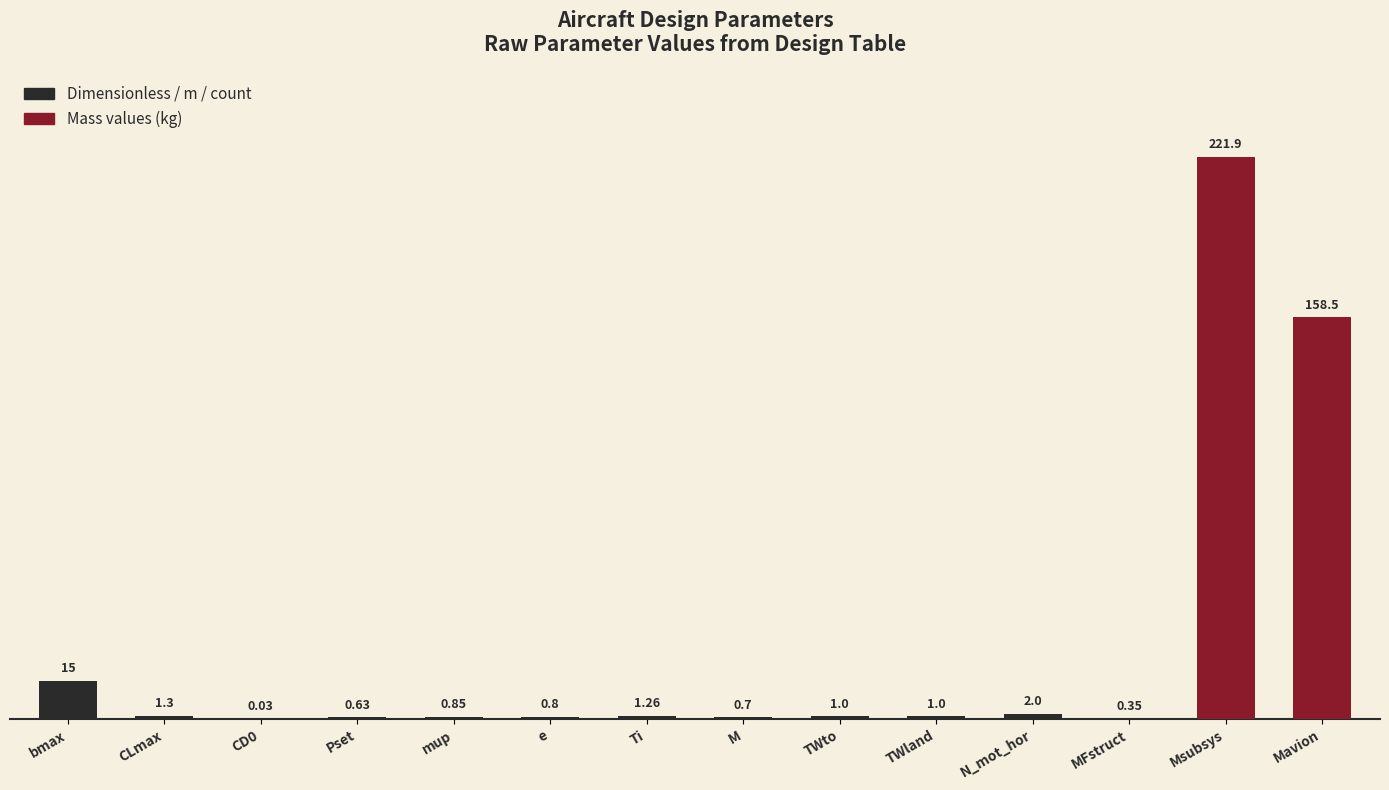

Which label corresponds to the largest value in the chart?

Msubsys